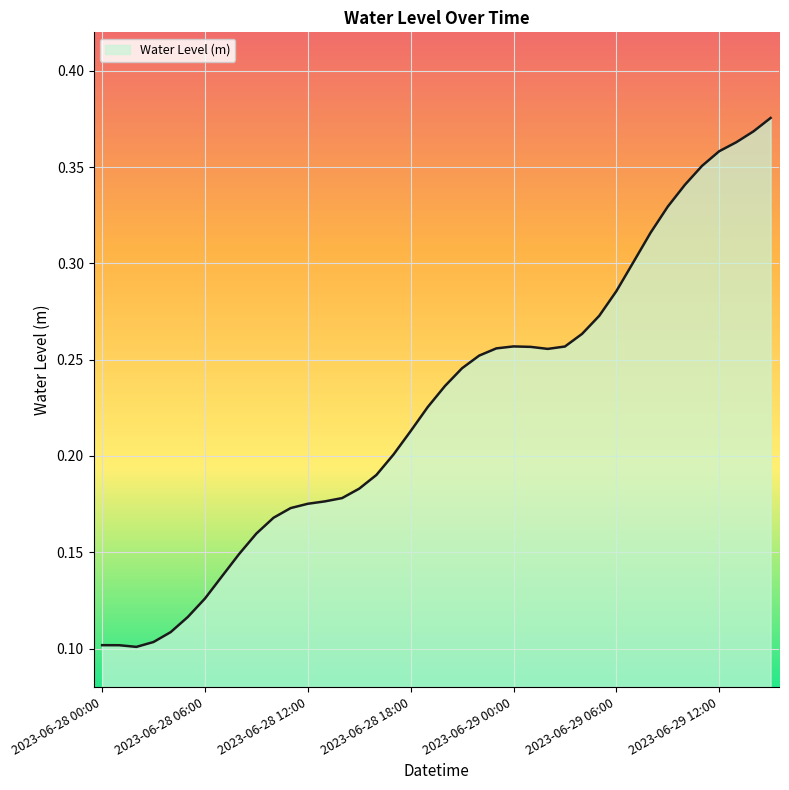

True or false: the data has more than 0 interior local peaks.

True